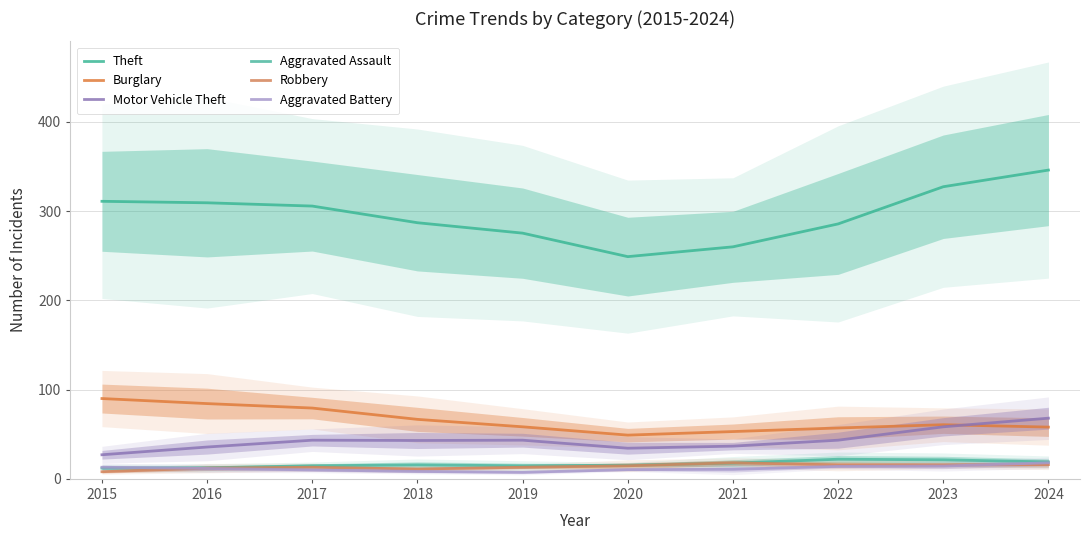

What is the difference between the second highest and second lowest values in the Aggravated Assault series?

9.0